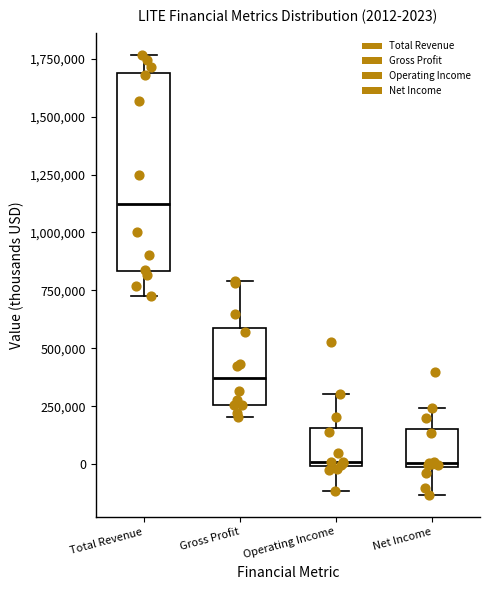

Comparing the boxes themselves (not the whiskers), which one is the tallest?

Total Revenue